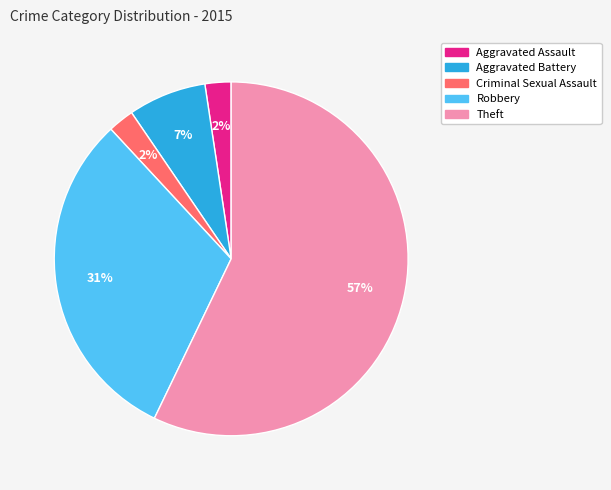

Which slice is the largest?

Theft